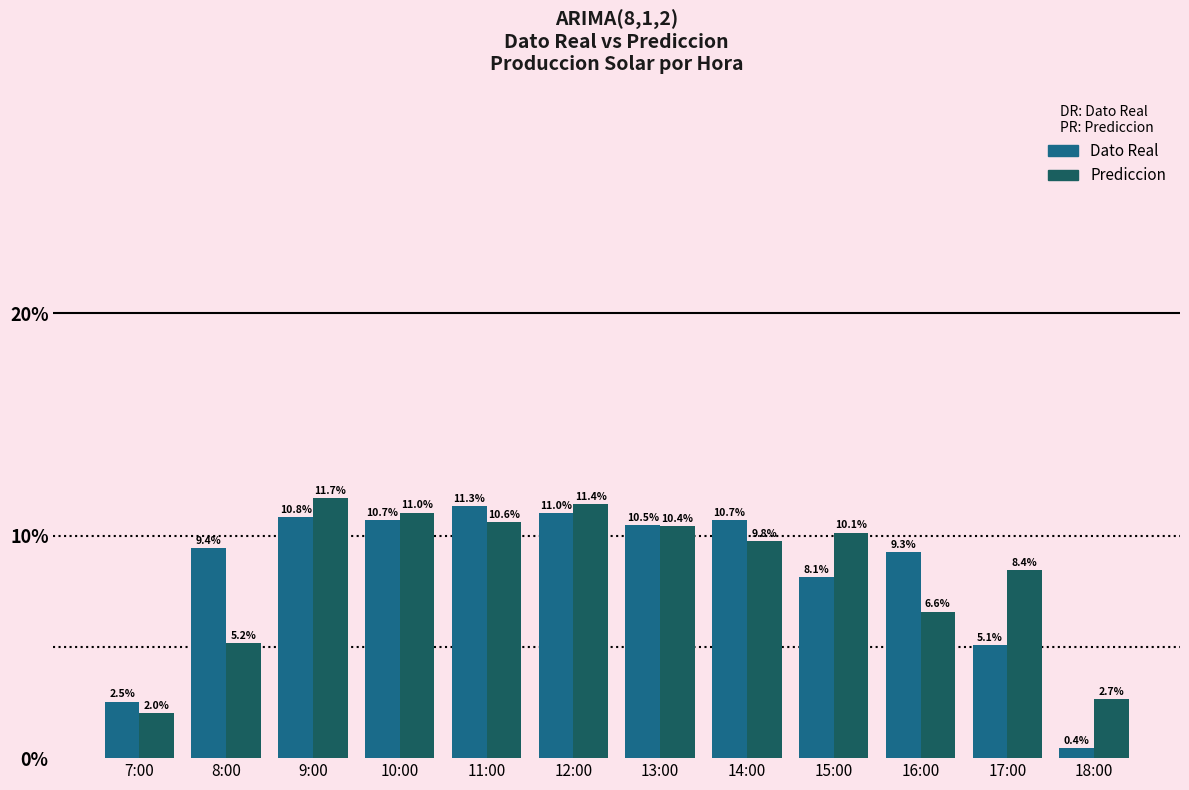

What are all the series names shown in the legend?

Dato Real, Prediccion